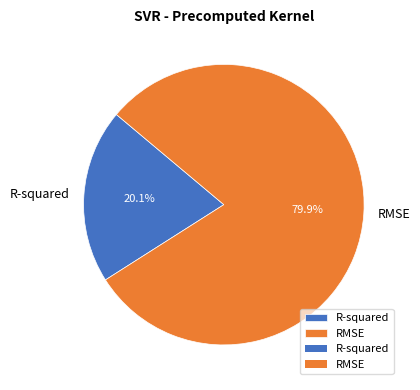

What is the majority slice?

RMSE